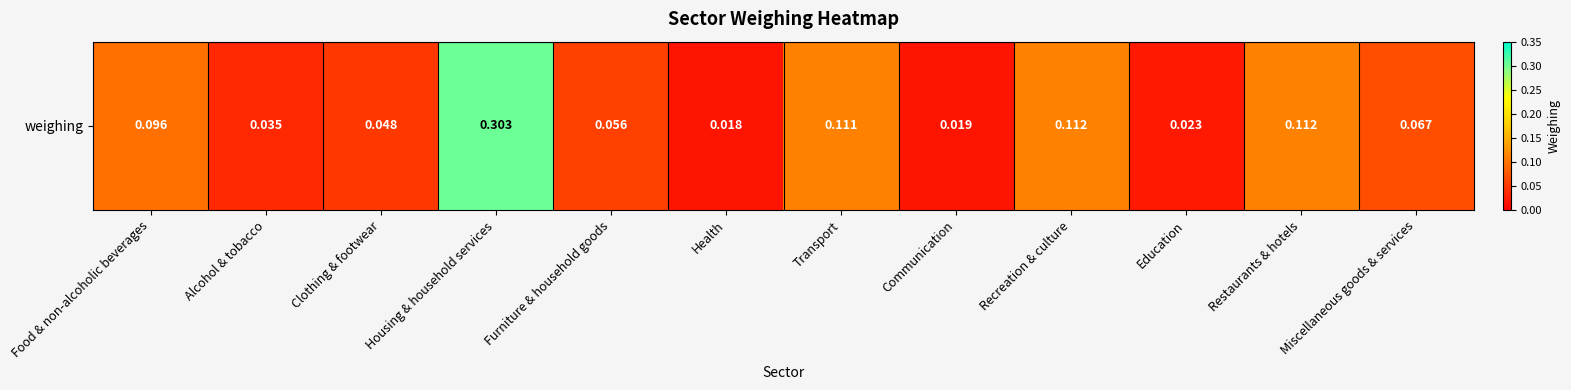

What is the greatest value displayed?

0.3